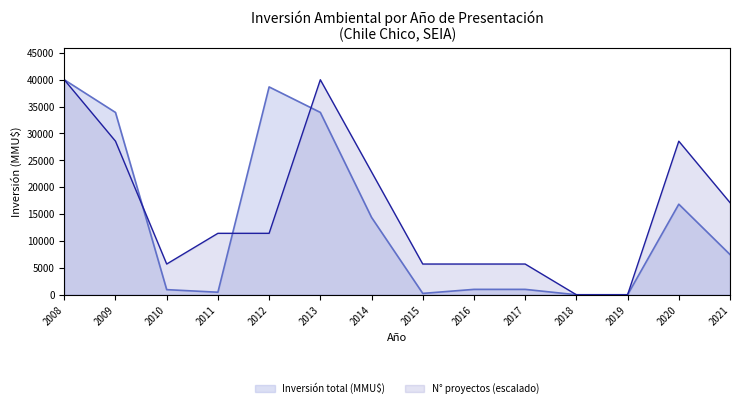

Which series has the largest total across all categories?

N° proyectos (escalado)